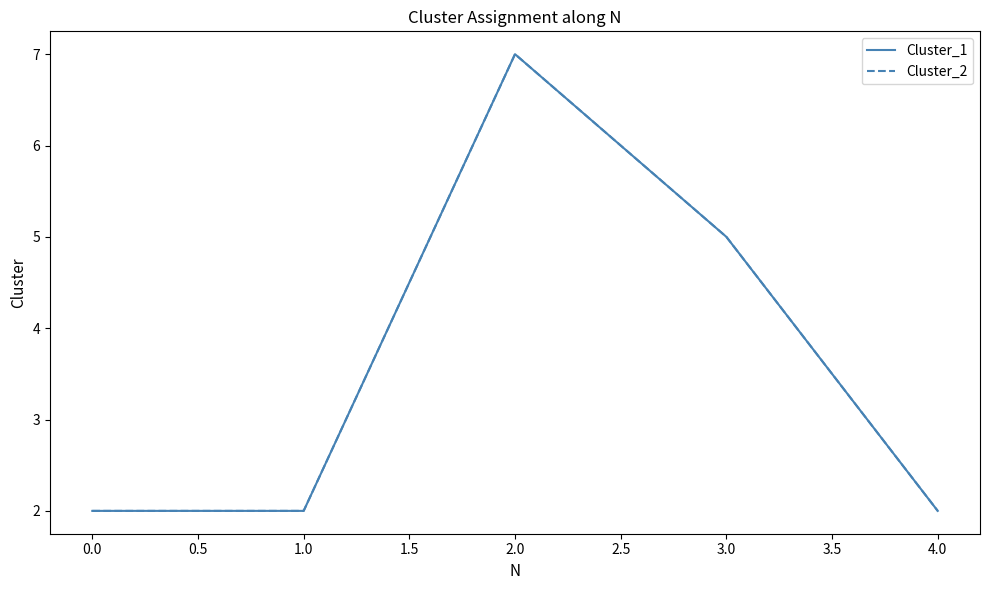

True or false: Cluster_2 has more than 1 points higher than both neighbors.

False